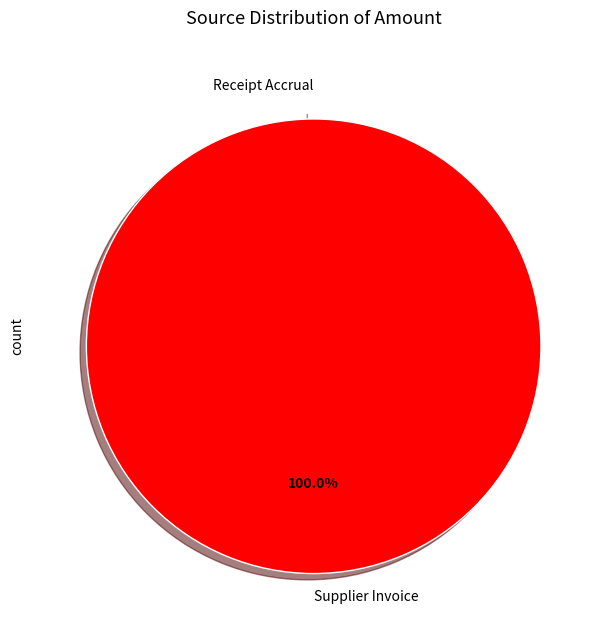

To the nearest percent, what is the combined percentage of Receipt Accrual and Supplier Invoice?

100%